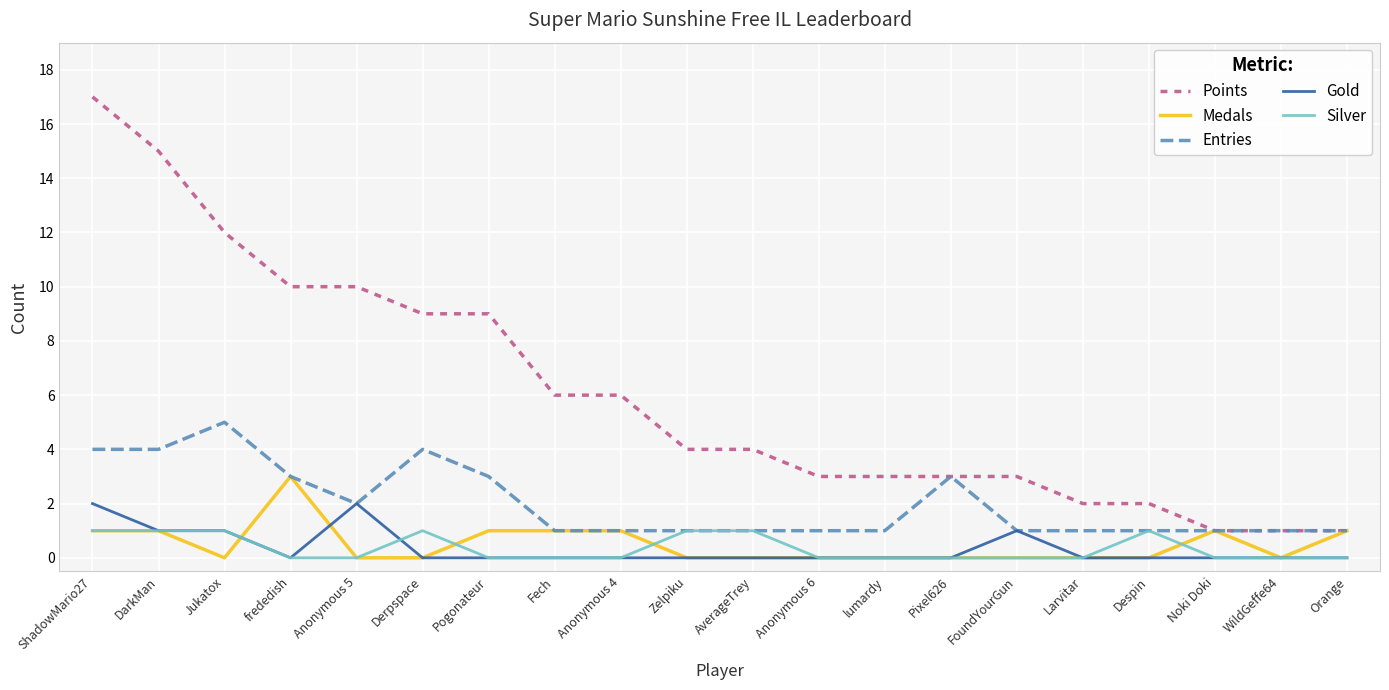

The Medals series shows 2 at Anonymous 4. True or false?

False